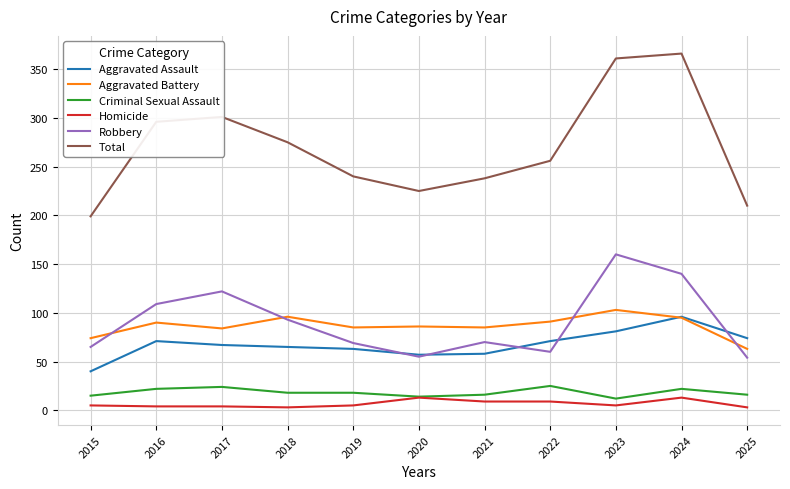

What is the highest value of the Criminal Sexual Assault series?

25